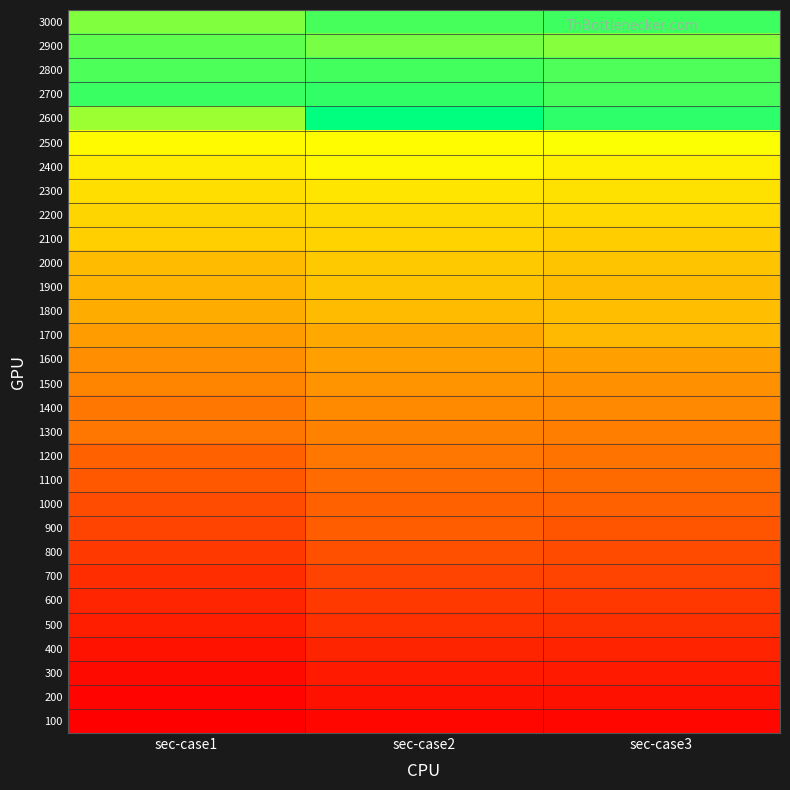

What is the greatest value displayed?

16784